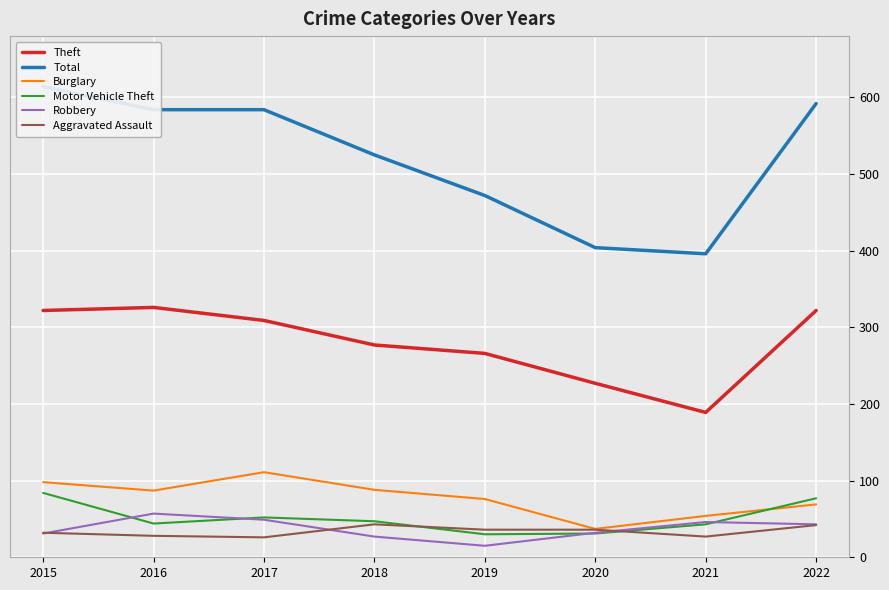

How many interior local valleys does the Theft series have?

1